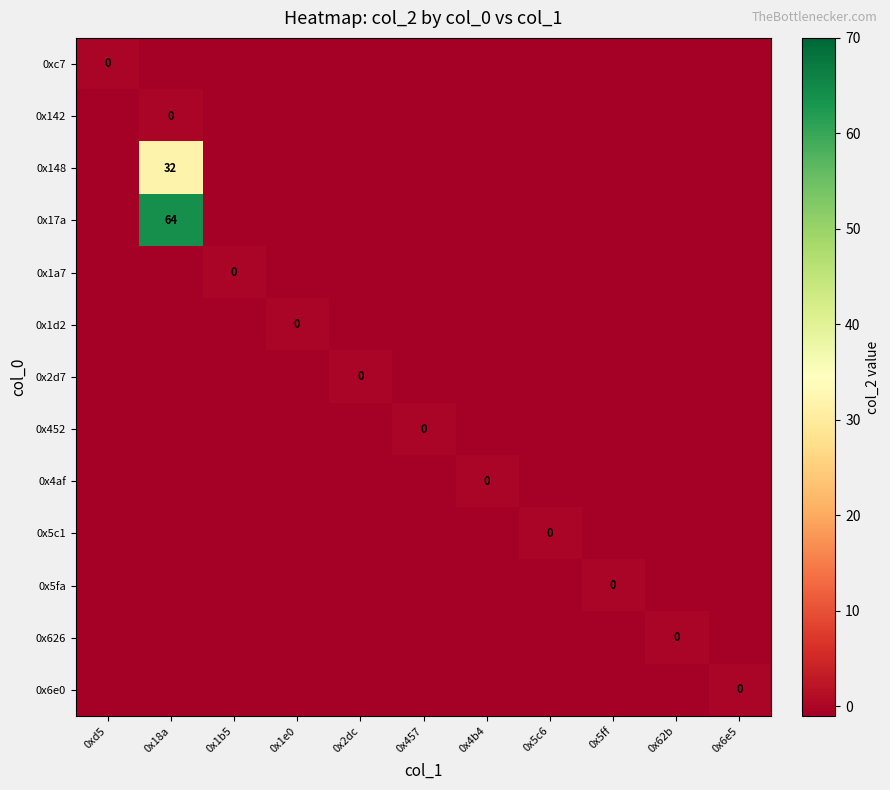

At 0x18a, list the series in order from largest to smallest.

0x17a, 0x148, 0x142, 0xc7, 0x1a7, 0x1d2, 0x2d7, 0x452, 0x4af, 0x5c1, 0x5fa, 0x626, 0x6e0